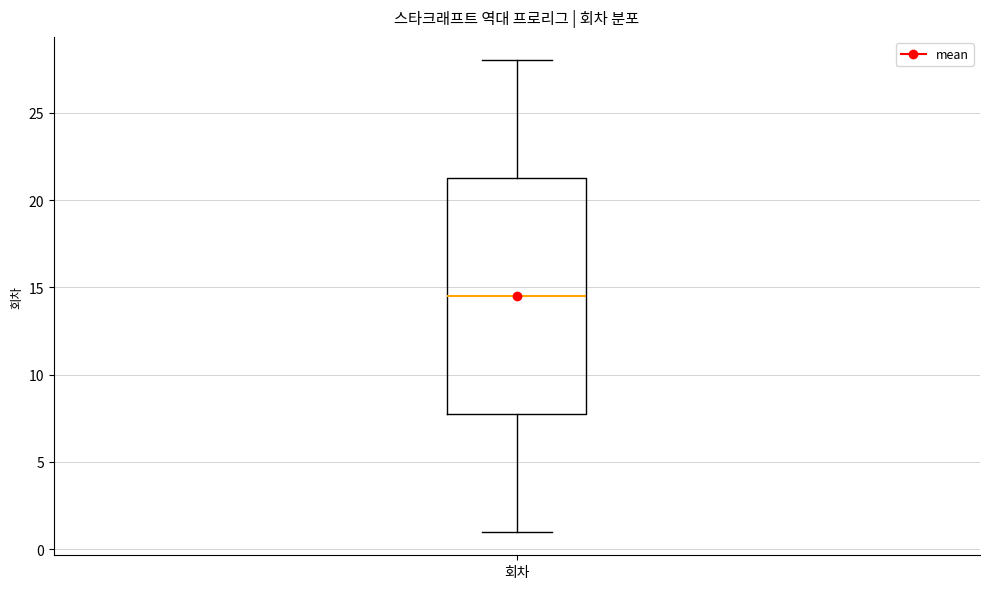

Transcribe this box plot: give where the median line is, the range the box spans, and where the two whiskers end, as read against the y-axis. The values are not printed on the chart, so give them approximately, as read against the axis.

median 14.5, box 8.0 to 21.5, whiskers 1.0 to 28.0